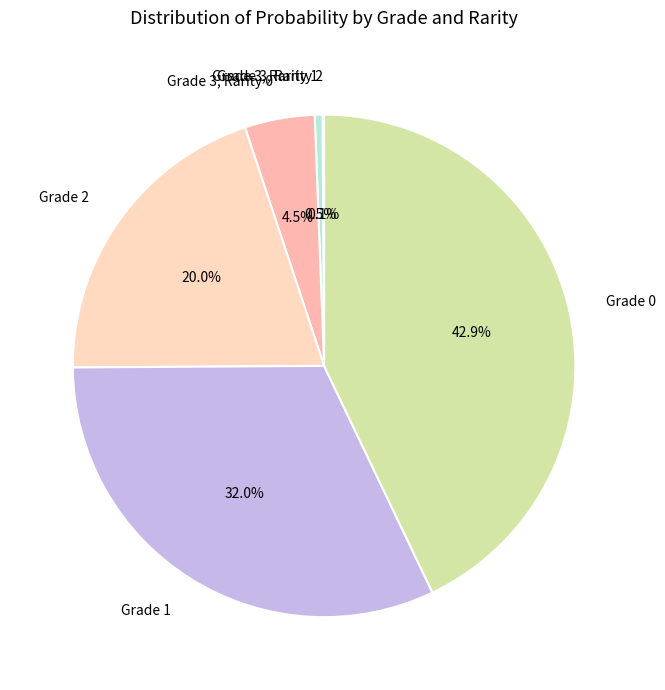

The Grade 1 slice represents 22% of the pie. True or false?

False